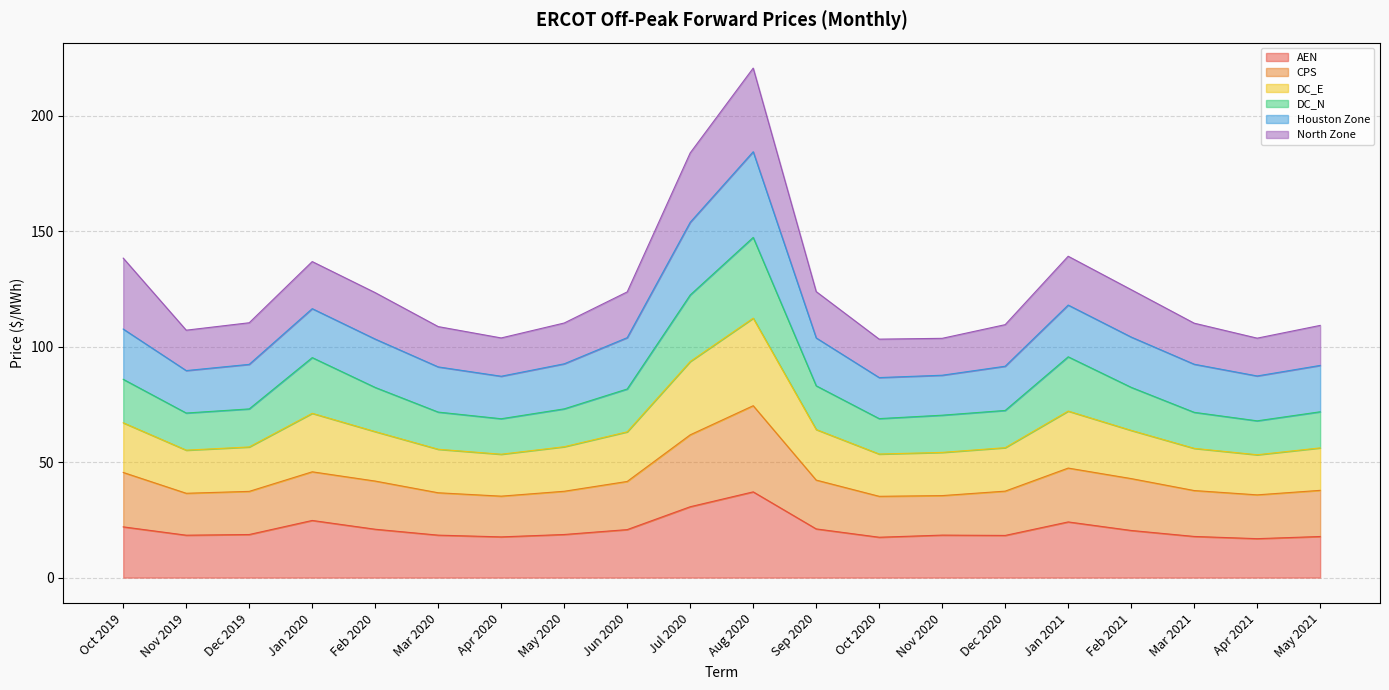

What is the lowest value of the AEN series?

16.9